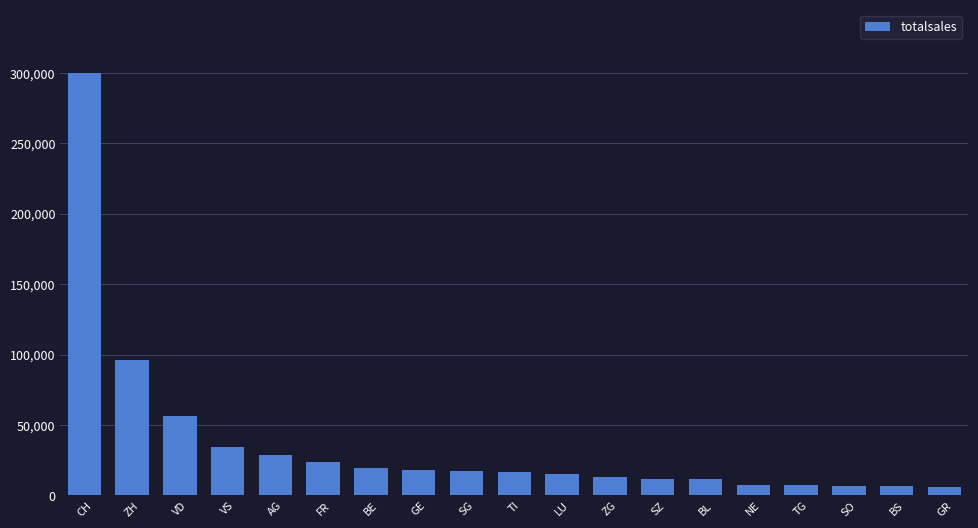

What is the sum of the values at SZ and BE?

94